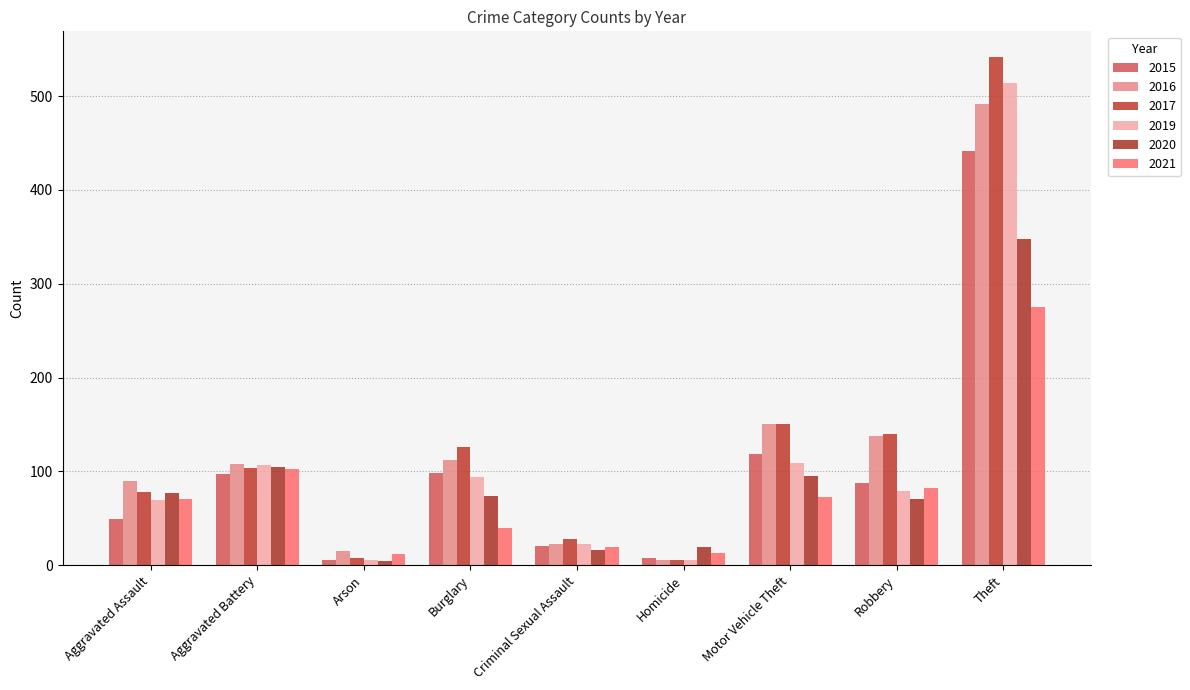

Where is 2016 nearest to the value 249?

Motor Vehicle Theft